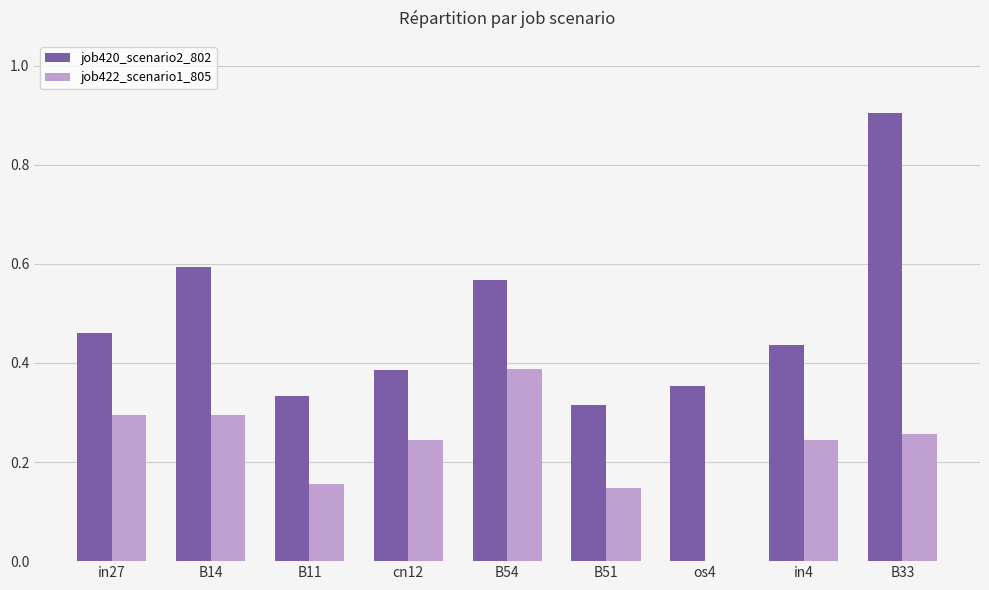

Between cn12 and B54, which series saw the biggest shift?

job420_scenario2_802